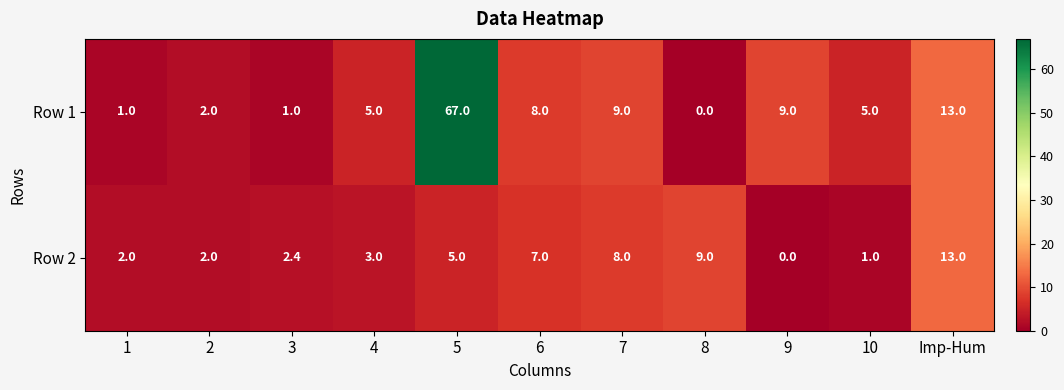

How many distinct data groups are displayed?

2